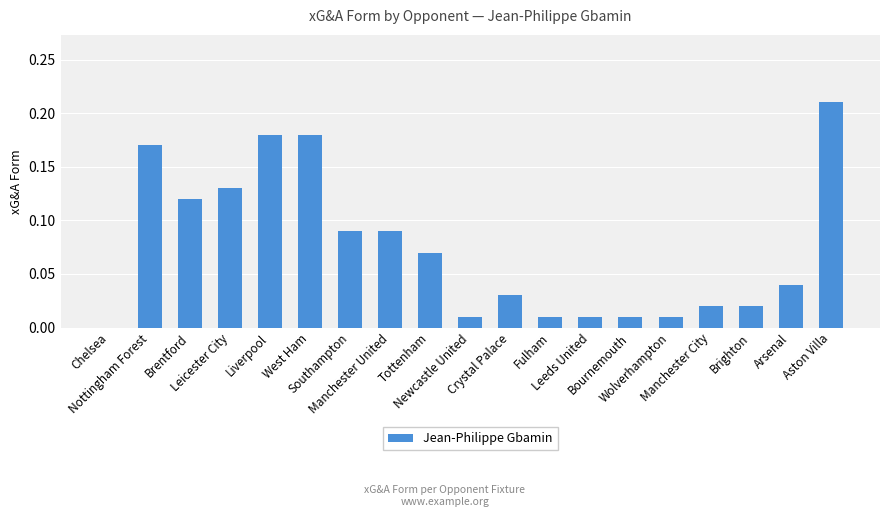

What is the sum of all values?

1.4